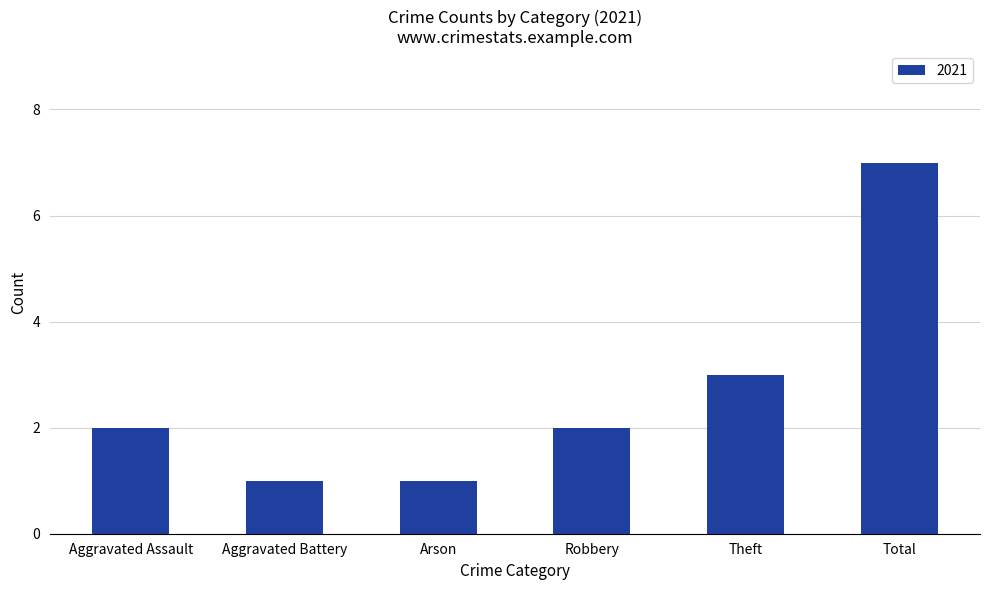

What is the average value?

3